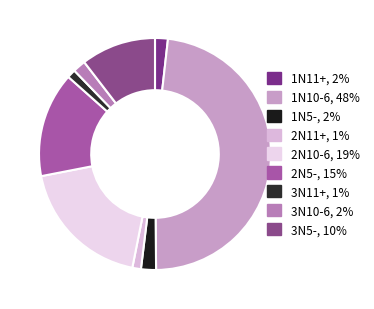

Which slice is the smallest?

2N11+